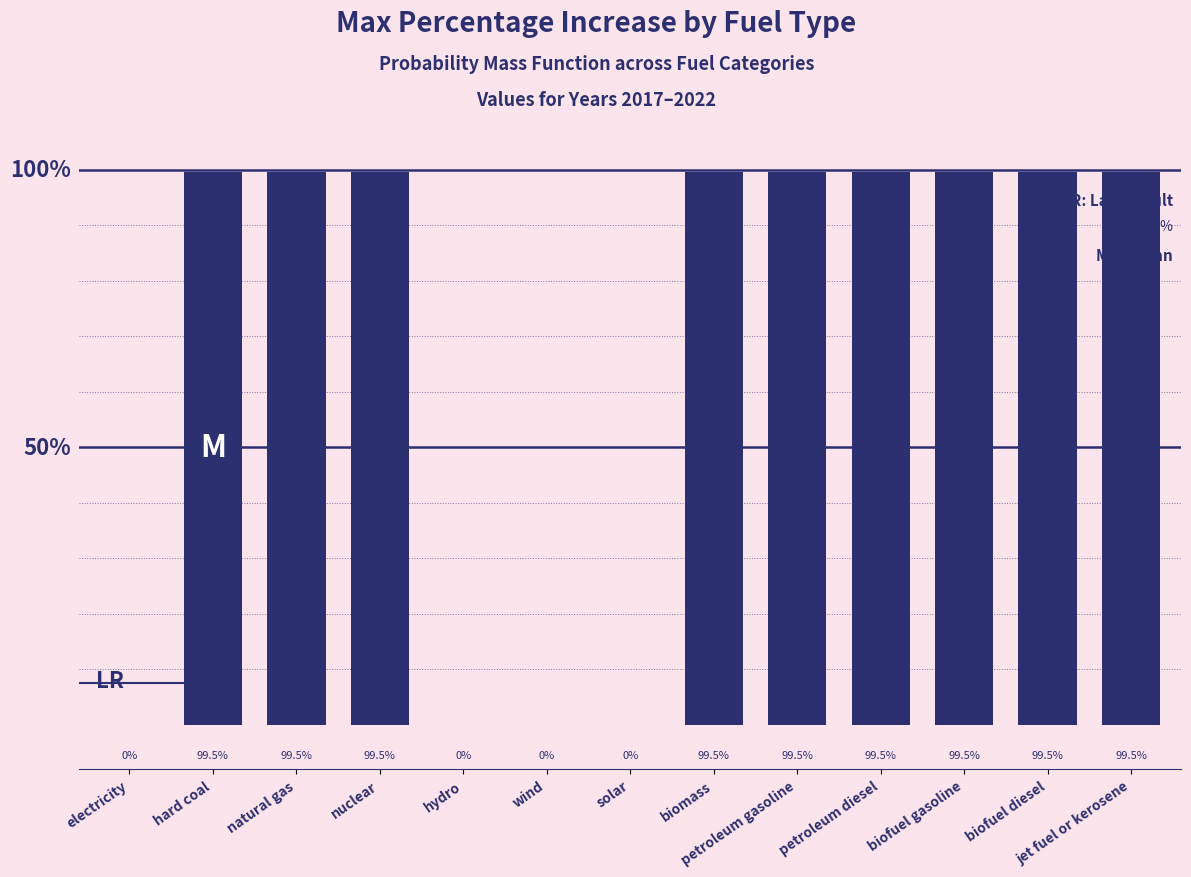

Where does the data first go above 99?

hard coal